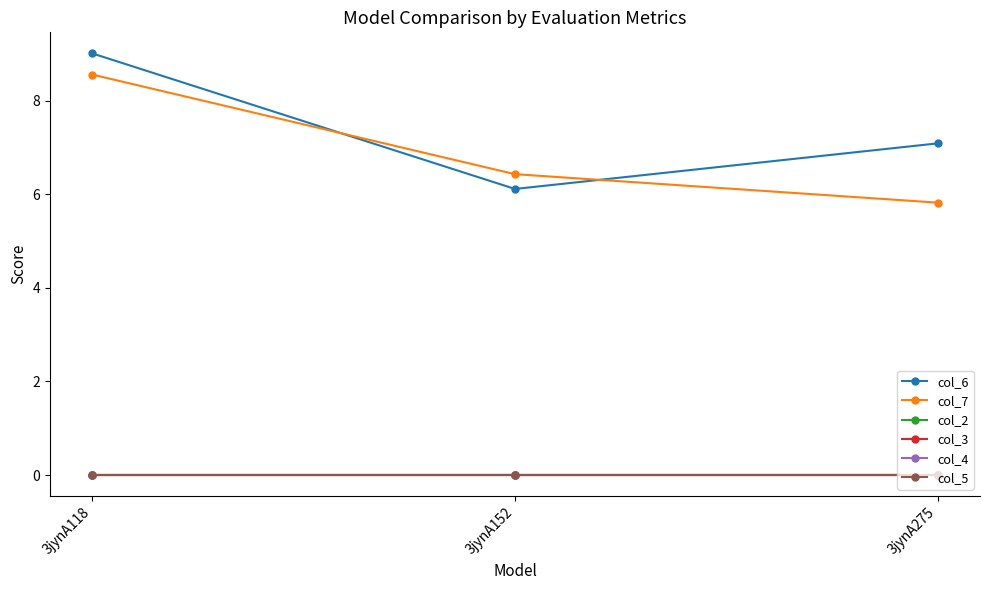

What is the total value across all series at 3jynA275?

12.9